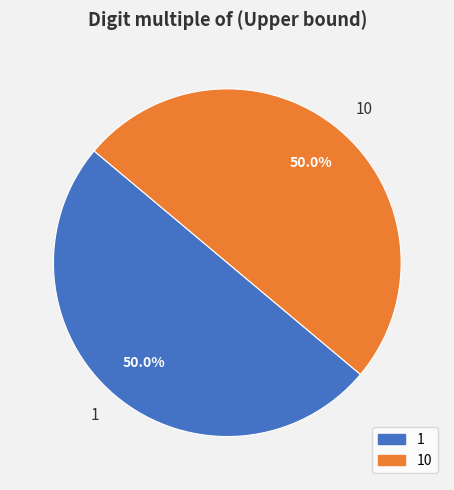

What is the ratio of the value at 10 to the value at 1?

1.0